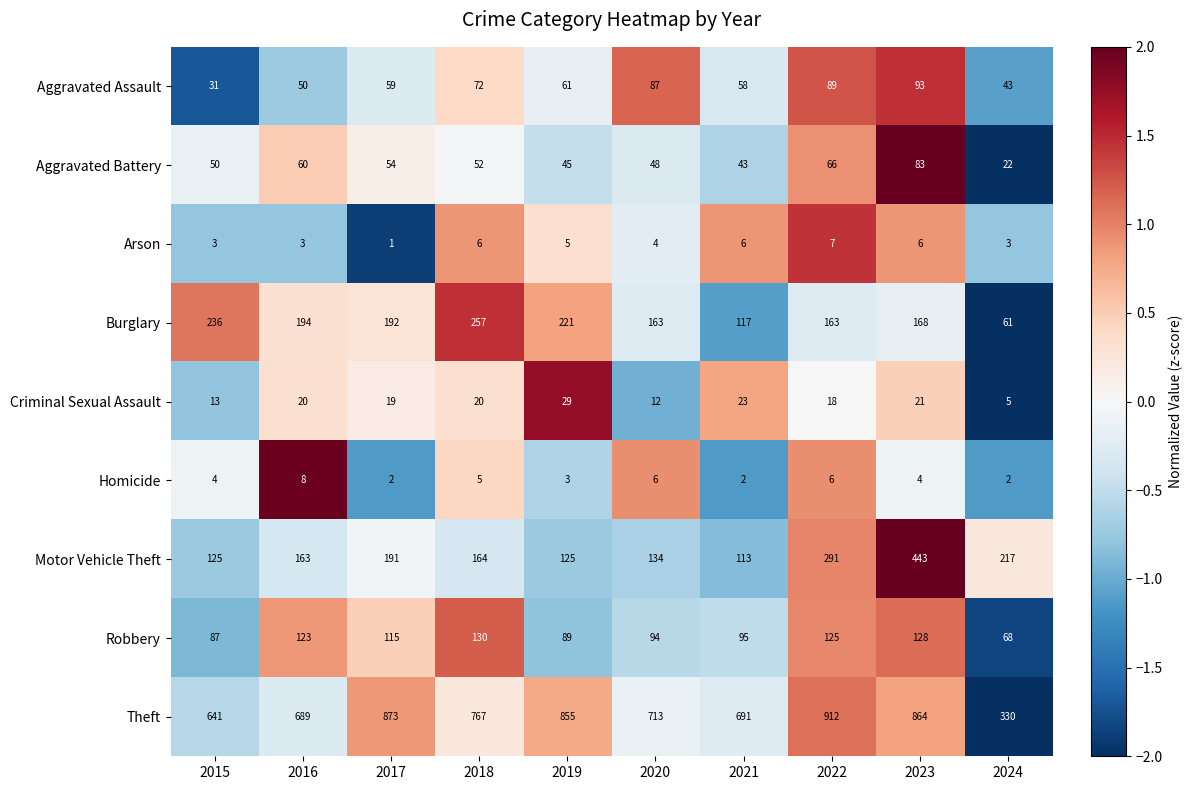

What is the difference between the Criminal Sexual Assault values at 2021 and 2020?

11